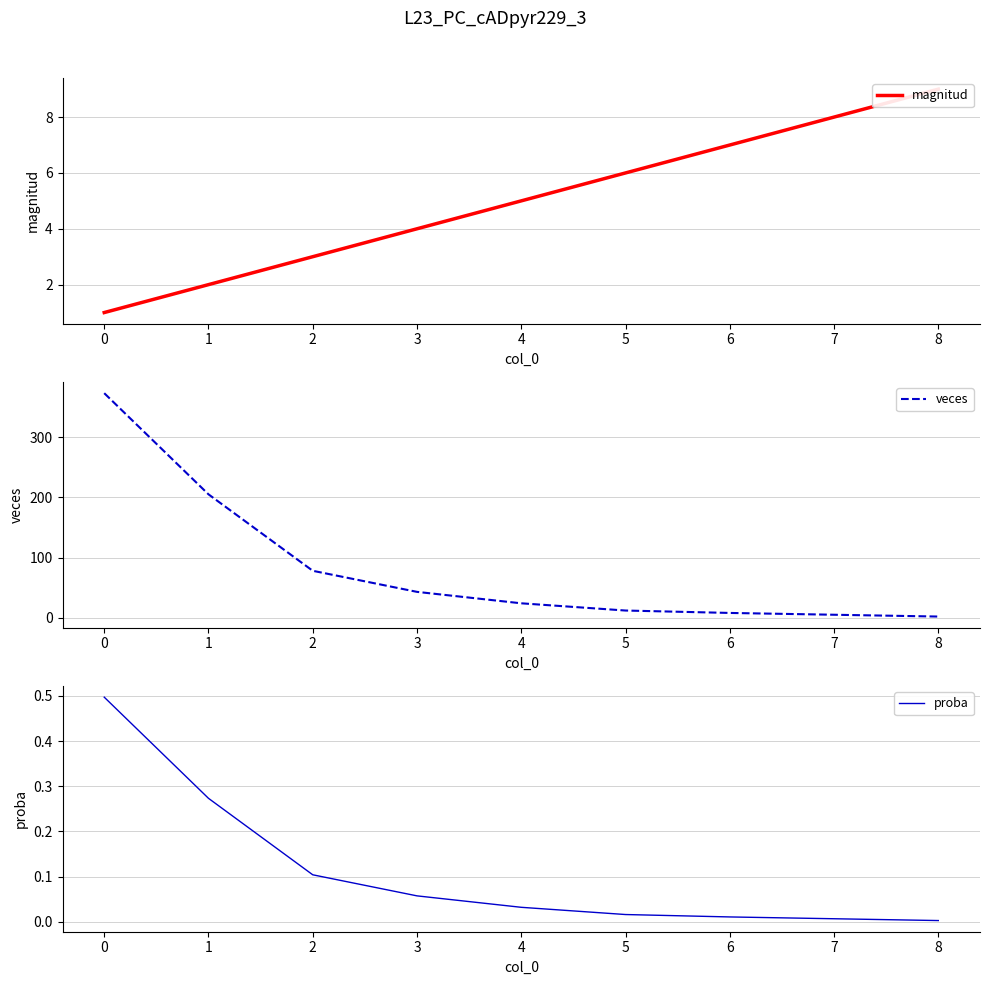

What is the difference between the maximum and minimum values in the magnitud series?

8.0